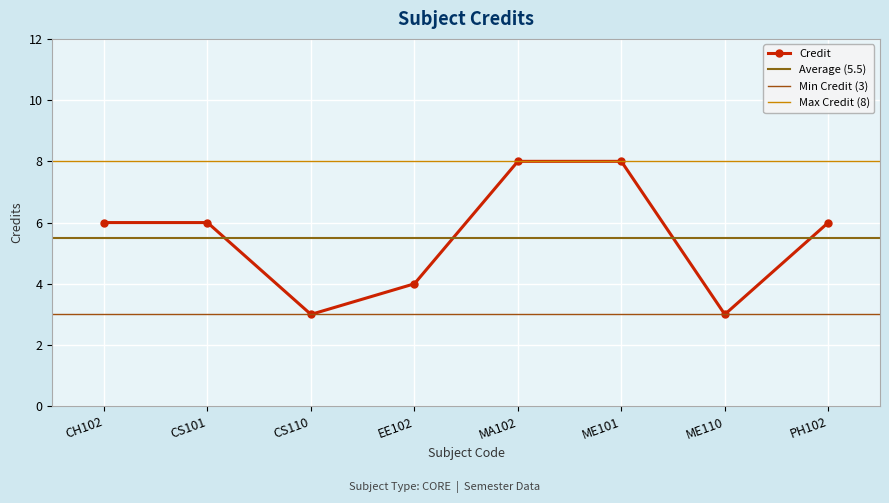

List the labels in order of value, smallest first.

CS110, ME110, EE102, CH102, CS101, PH102, MA102, ME101